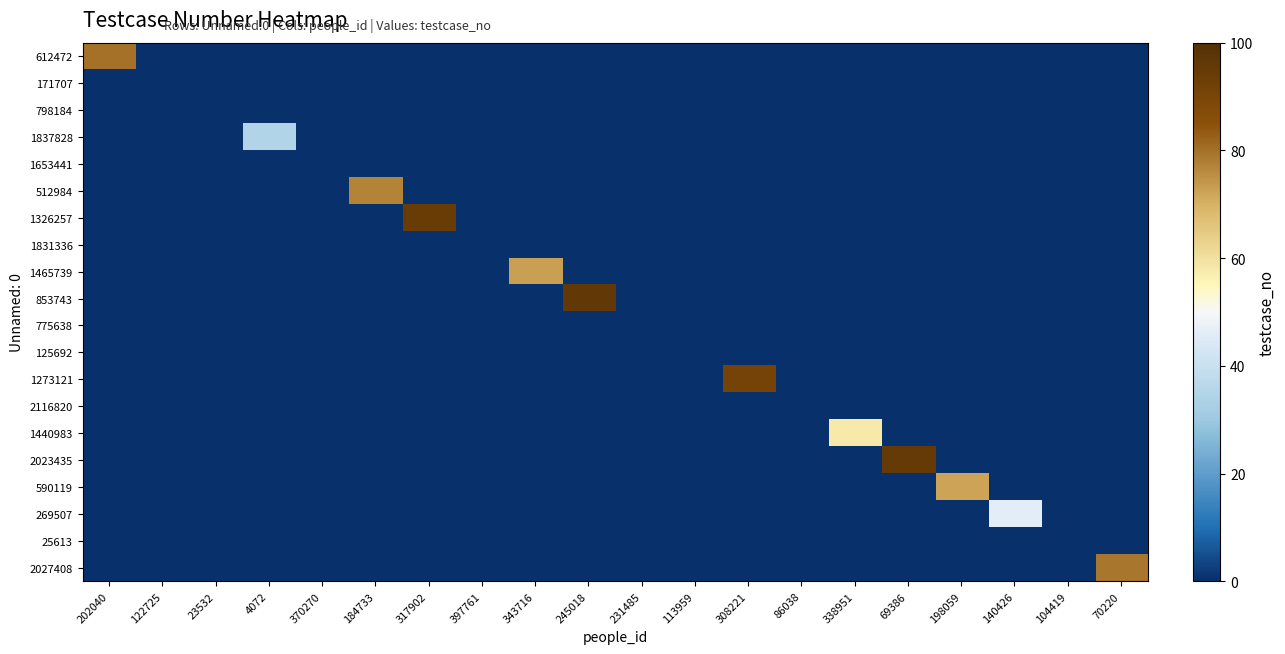

At 308221, list the series in order from largest to smallest.

1273121, 612472, 171707, 798184, 1837828, 1653441, 512984, 1326257, 1831336, 1465739, 853743, 775638, 125692, 2116820, 1440983, 2023435, 590119, 269507, 25613, 2027408